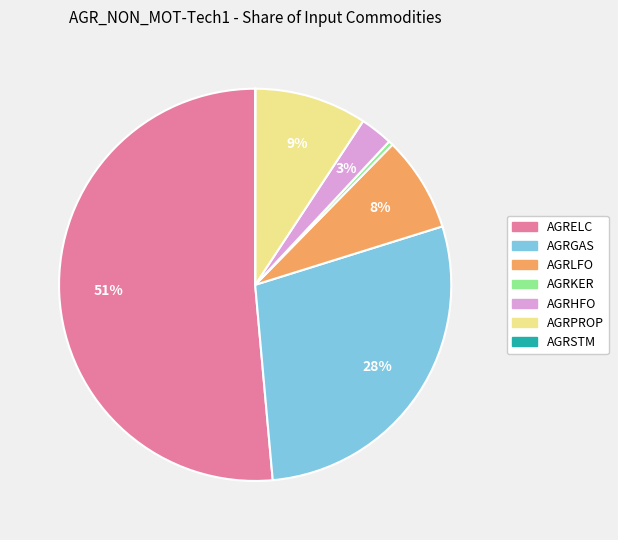

Does AGRELC represent more than half of the total?

Yes